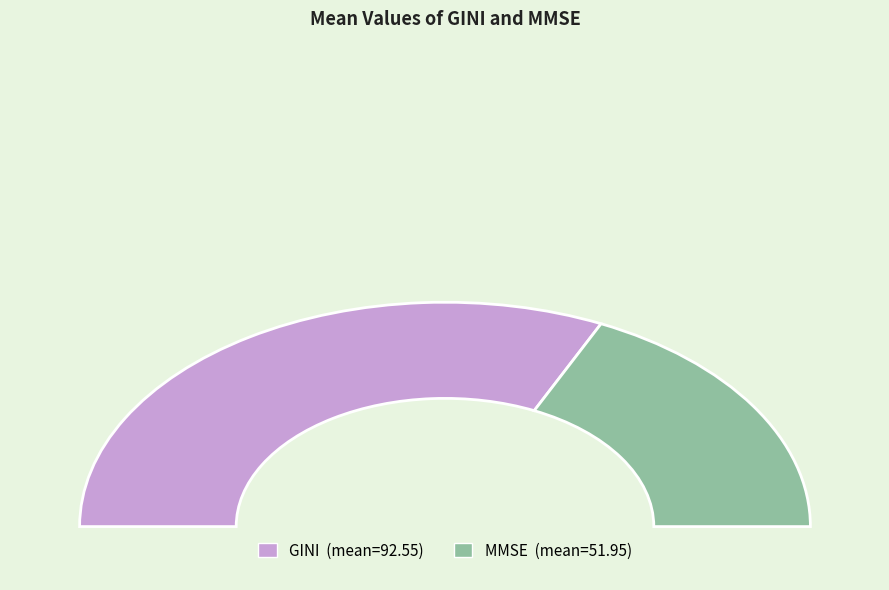

How many slices are in this pie chart?

2